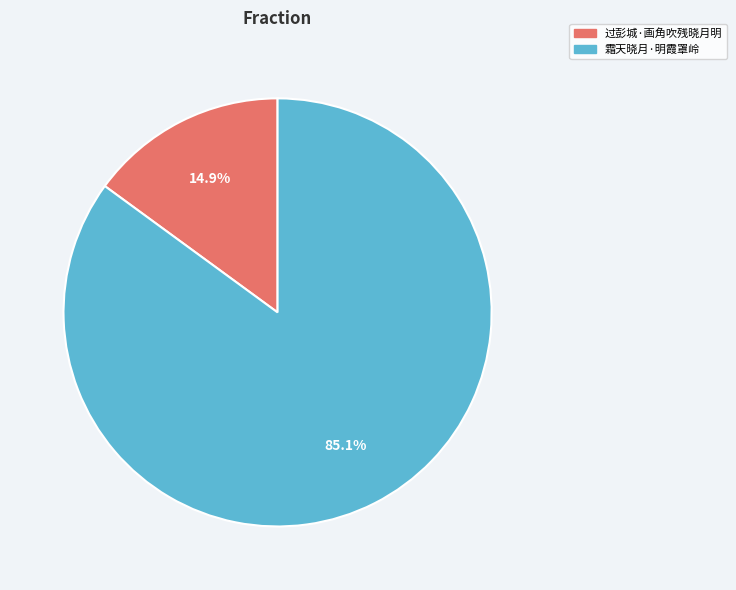

Rank the categories by value from lowest to highest.

过彭城·画角吹残晓月明, 霜天晓月·明霞罩岭